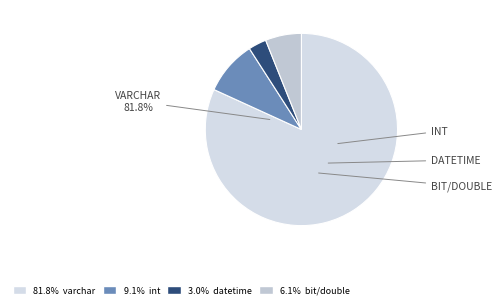

Count the number of slices in the pie.

4